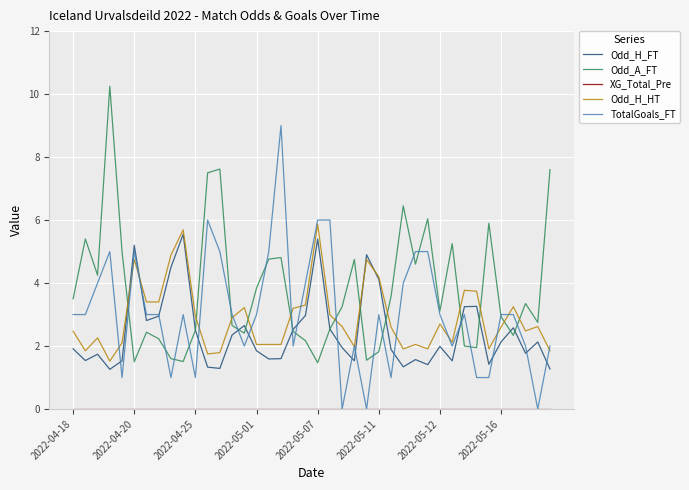

How many distinct data groups are displayed?

5